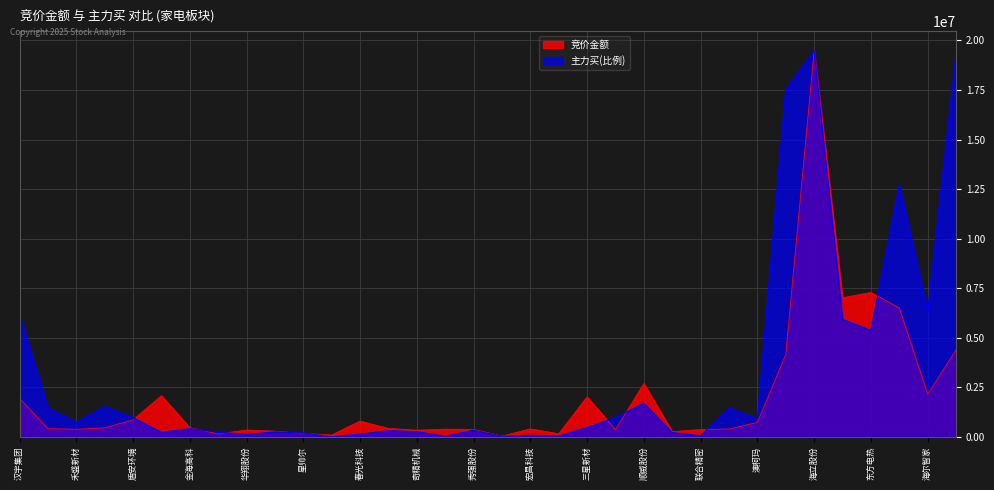

Reading left to right, list all the values displayed in this chart.

竞价金额: 1940896.0	413364.0	377755.0	451008.0	853368.0	2070180.0	463185.0	144261.0	338983.0	282100.0	169020.0	91052.0	789250.0	419998.0	333153.0	381900.0	374255.0	33936.0	398601.0	150396.0	2017730.0	362902.0	2686211.0	257514.0	363850.0	390852.0	726000.0	4153734.0	19479560.0	7015040.0	7282662.0	6500080.0	2148090.0	4381182.0
主力买: 6178726.9	1462865.0	729160.2	1520464.8	968871.4	225779.6	412879.1	230901.7	123450.3	242659.8	191146.1	0.0	135515.2	304801.8	259446.5	21894.4	332520.8	26689.5	75557.0	35319.8	466458.5	969068.8	1701751.9	206011.3	53877.7	1452647.0	915447.8	17536425.1	19479560.0	5928779.4	5362609.9	12711989.0	6348852.7	19316467.3